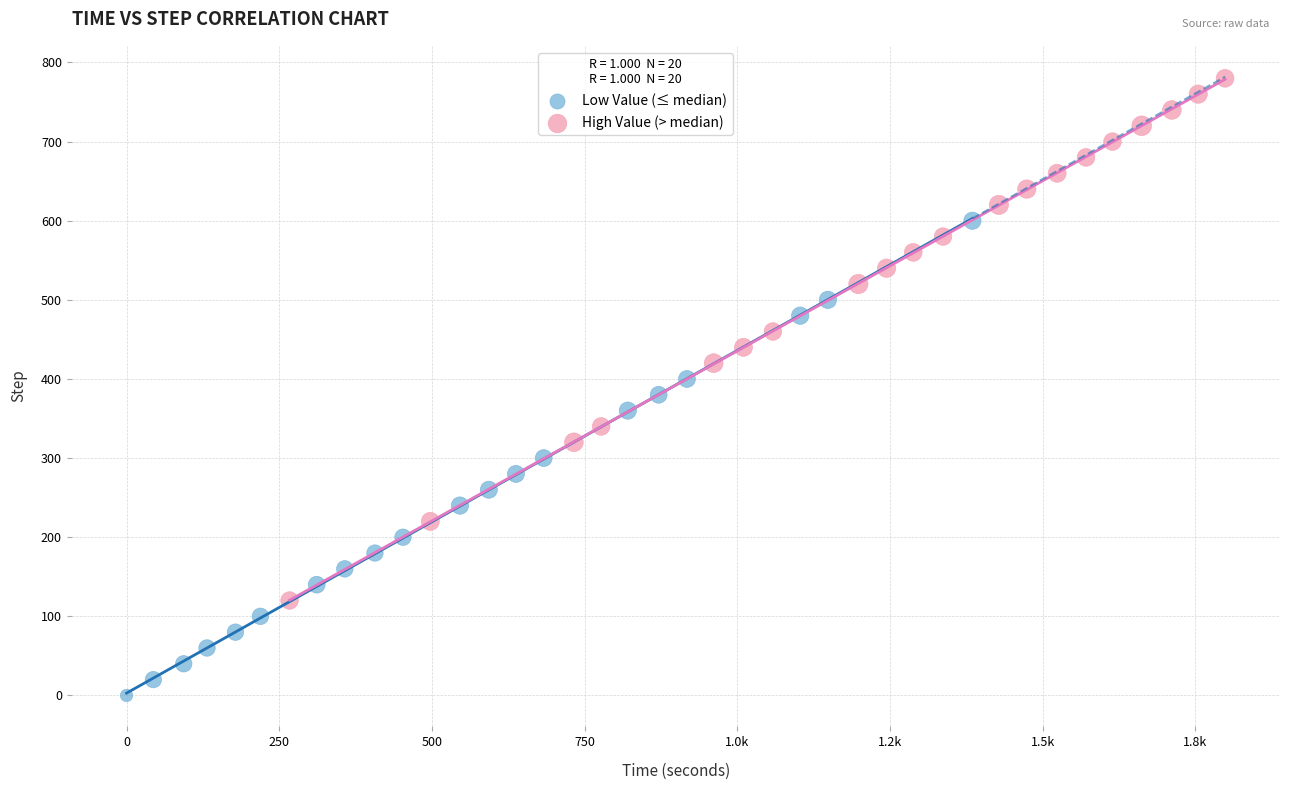

Which series has the largest Y range (max minus min)?

High Value (> median)